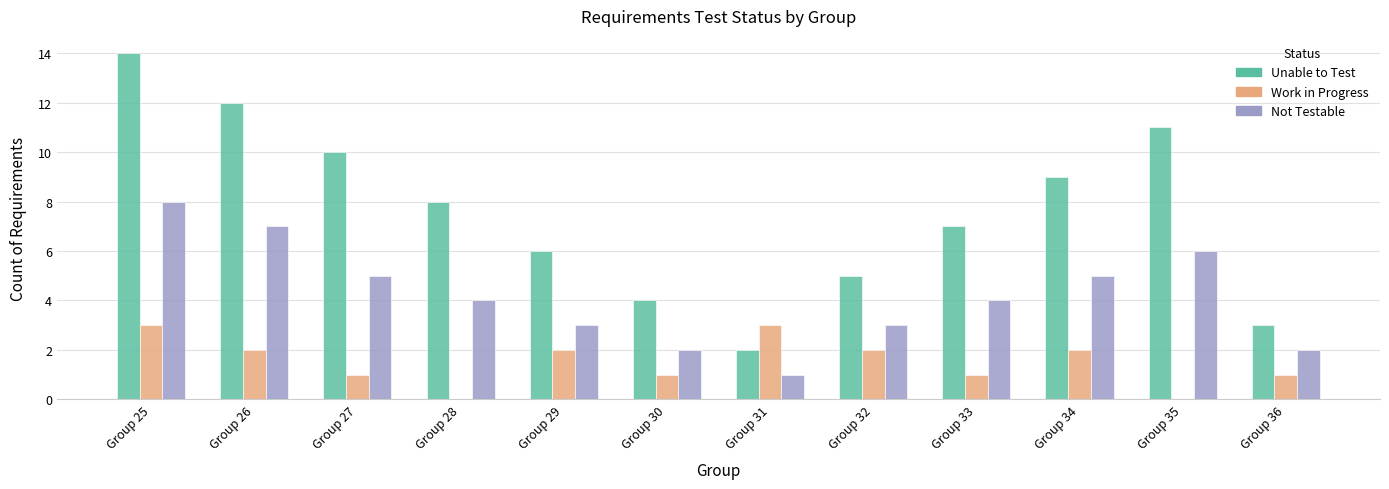

How many groups of bars are there?

12